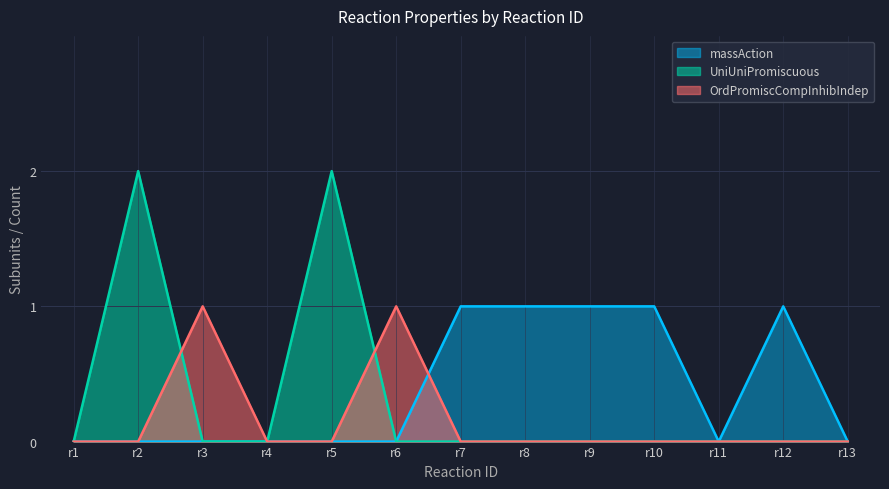

Count the OrdPromiscCompInhibIndep values in the range 0 to 1.

13